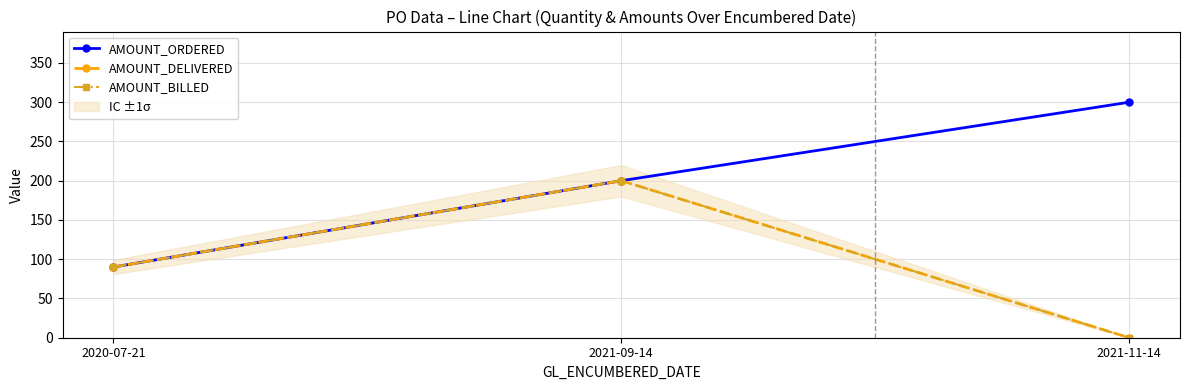

Which category has the lowest value across all series?

2021-11-14